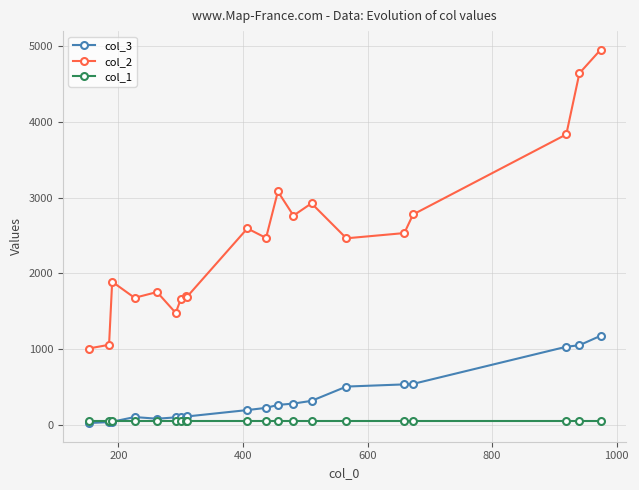

True or false: col_2 and col_3 intersect in this chart.

False